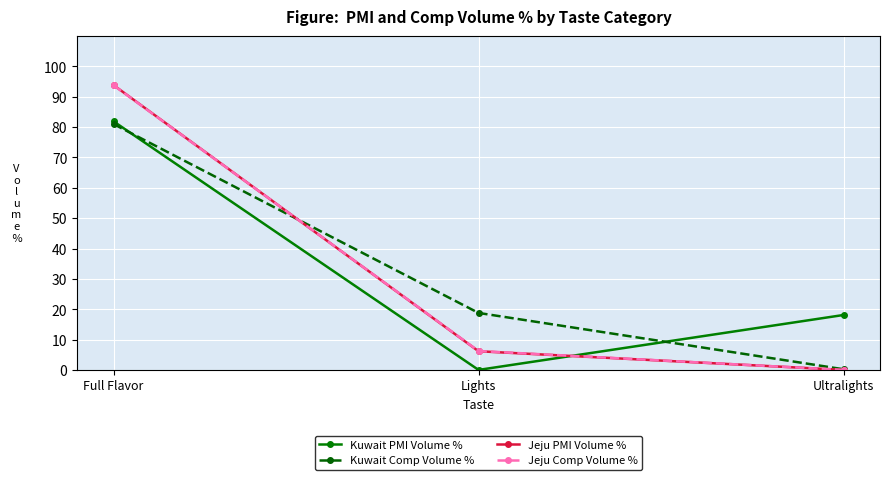

Does the chart display data point markers on the line(s)?

Yes